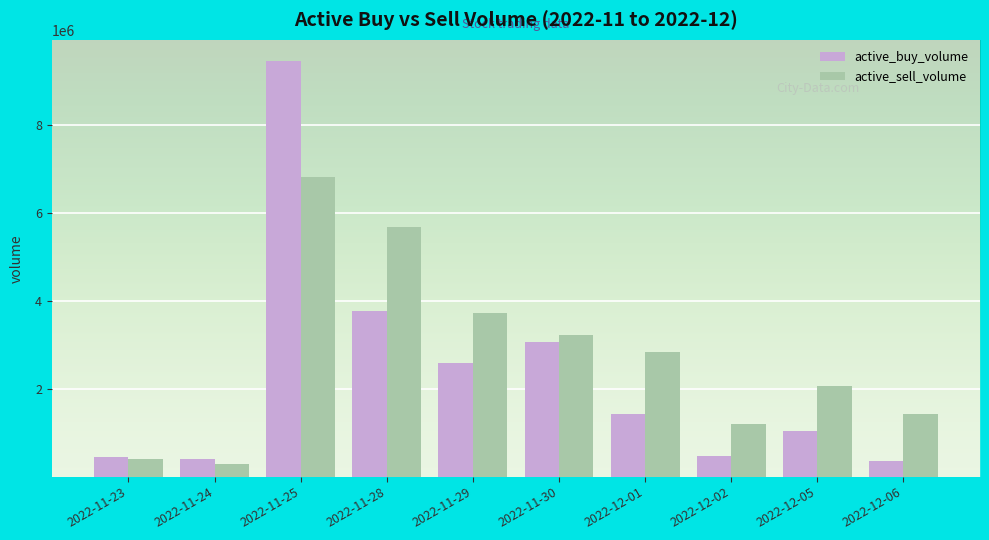

Where does the active_buy_volume series first go above 1419000?

2022-11-25